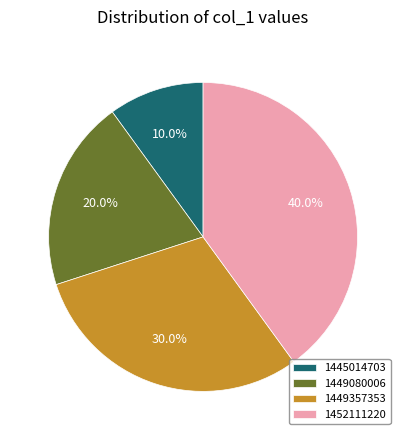

What portion of the pie excludes 1452111220?

60.0%